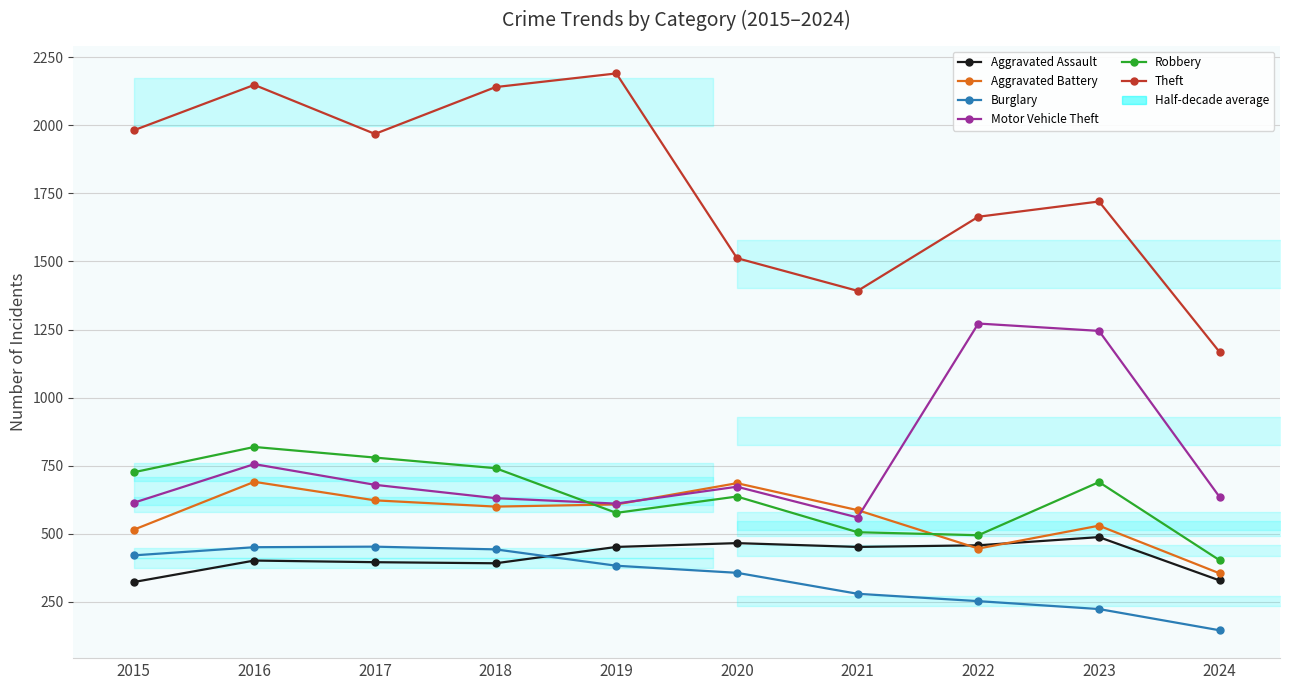

True or false: Aggravated Assault and Robbery cross at least once.

False